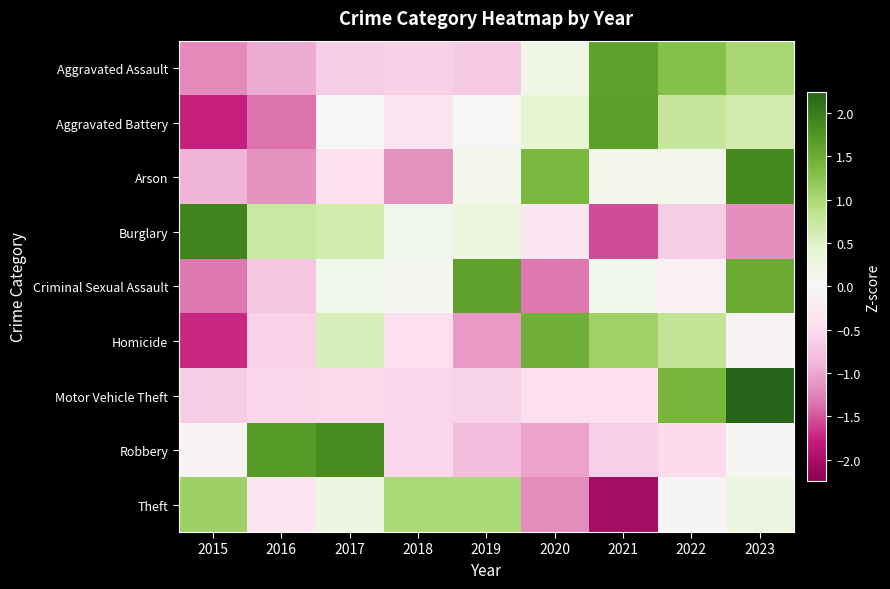

Between 2022 and 2019, which is larger?

2022